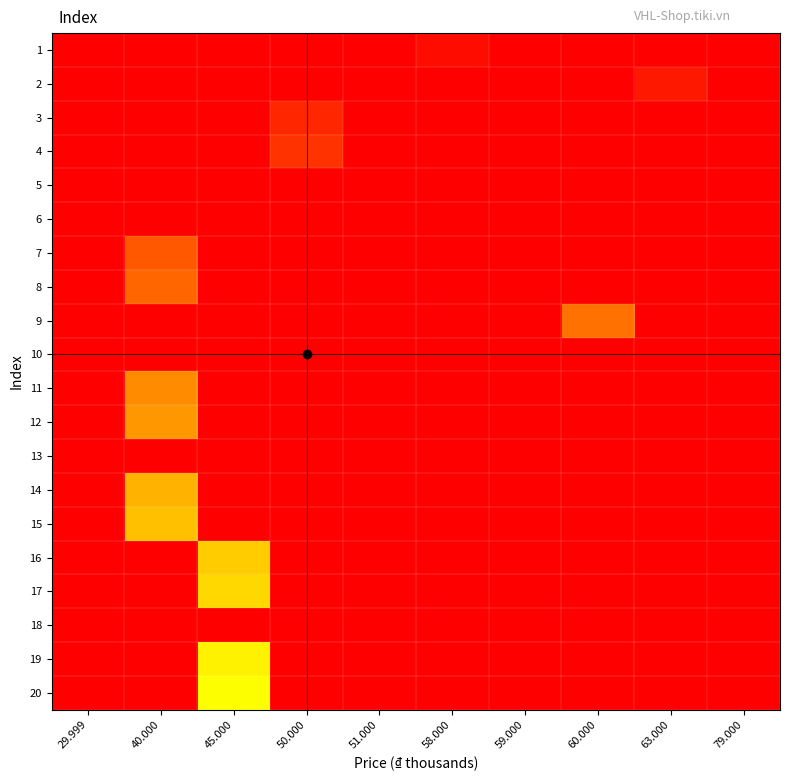

Reading left to right, what are all the values shown in this chart?

1: 29.999=0	40.000=0	45.000=0	50.000=0	51.000=0	58.000=1	59.000=0	60.000=0	63.000=0	79.000=0
2: 29.999=0	40.000=0	45.000=0	50.000=0	51.000=0	58.000=0	59.000=0	60.000=0	63.000=2	79.000=0
3: 29.999=0	40.000=0	45.000=0	50.000=3	51.000=0	58.000=0	59.000=0	60.000=0	63.000=0	79.000=0
4: 29.999=0	40.000=0	45.000=0	50.000=4	51.000=0	58.000=0	59.000=0	60.000=0	63.000=0	79.000=0
5: 29.999=0	40.000=0	45.000=0	50.000=0	51.000=0	58.000=0	59.000=0	60.000=0	63.000=0	79.000=0
6: 29.999=0	40.000=0	45.000=0	50.000=0	51.000=0	58.000=0	59.000=0	60.000=0	63.000=0	79.000=0
7: 29.999=0	40.000=7	45.000=0	50.000=0	51.000=0	58.000=0	59.000=0	60.000=0	63.000=0	79.000=0
8: 29.999=0	40.000=8	45.000=0	50.000=0	51.000=0	58.000=0	59.000=0	60.000=0	63.000=0	79.000=0
9: 29.999=0	40.000=0	45.000=0	50.000=0	51.000=0	58.000=0	59.000=0	60.000=9	63.000=0	79.000=0
10: 29.999=0	40.000=0	45.000=0	50.000=0	51.000=0	58.000=0	59.000=0	60.000=0	63.000=0	79.000=0
11: 29.999=0	40.000=11	45.000=0	50.000=0	51.000=0	58.000=0	59.000=0	60.000=0	63.000=0	79.000=0
12: 29.999=0	40.000=12	45.000=0	50.000=0	51.000=0	58.000=0	59.000=0	60.000=0	63.000=0	79.000=0
13: 29.999=0	40.000=0	45.000=0	50.000=0	51.000=0	58.000=0	59.000=0	60.000=0	63.000=0	79.000=0
14: 29.999=0	40.000=14	45.000=0	50.000=0	51.000=0	58.000=0	59.000=0	60.000=0	63.000=0	79.000=0
15: 29.999=0	40.000=15	45.000=0	50.000=0	51.000=0	58.000=0	59.000=0	60.000=0	63.000=0	79.000=0
16: 29.999=0	40.000=0	45.000=16	50.000=0	51.000=0	58.000=0	59.000=0	60.000=0	63.000=0	79.000=0
17: 29.999=0	40.000=0	45.000=17	50.000=0	51.000=0	58.000=0	59.000=0	60.000=0	63.000=0	79.000=0
18: 29.999=0	40.000=0	45.000=0	50.000=0	51.000=0	58.000=0	59.000=0	60.000=0	63.000=0	79.000=0
19: 29.999=0	40.000=0	45.000=19	50.000=0	51.000=0	58.000=0	59.000=0	60.000=0	63.000=0	79.000=0
20: 29.999=0	40.000=0	45.000=20	50.000=0	51.000=0	58.000=0	59.000=0	60.000=0	63.000=0	79.000=0